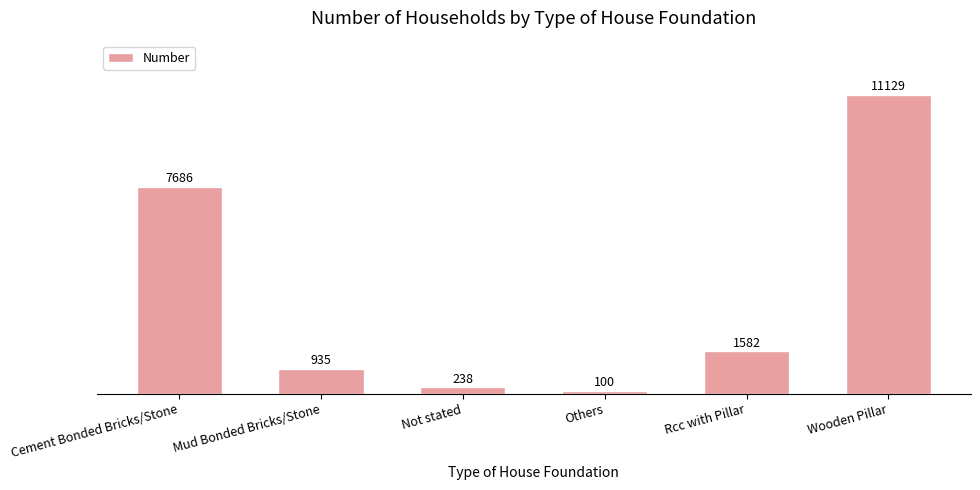

Reading left to right, what are all the values shown in this chart?

Cement Bonded Bricks/Stone=7686	Mud Bonded Bricks/Stone=935	Not stated=238	Others=100	Rcc with Pillar=1582	Wooden Pillar=11129